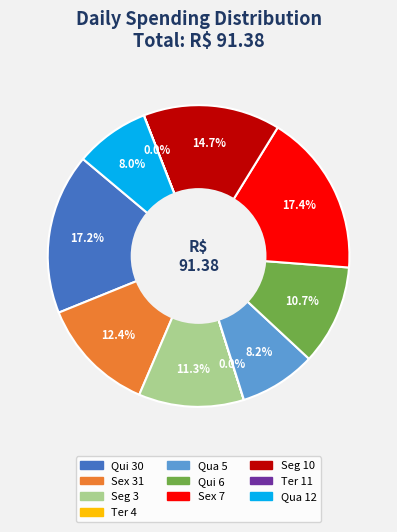

Is Seg 10 the majority of the pie?

No